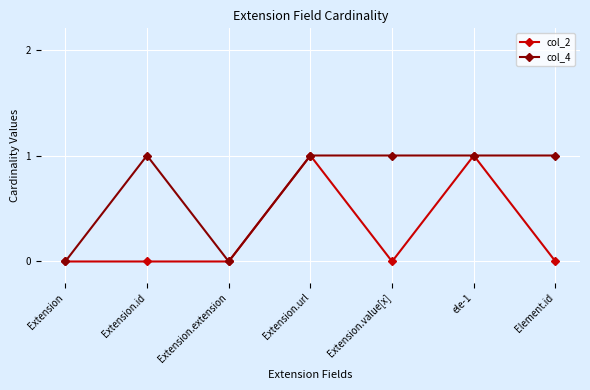

What is the approximate value of col_4 at Extension.url?

1